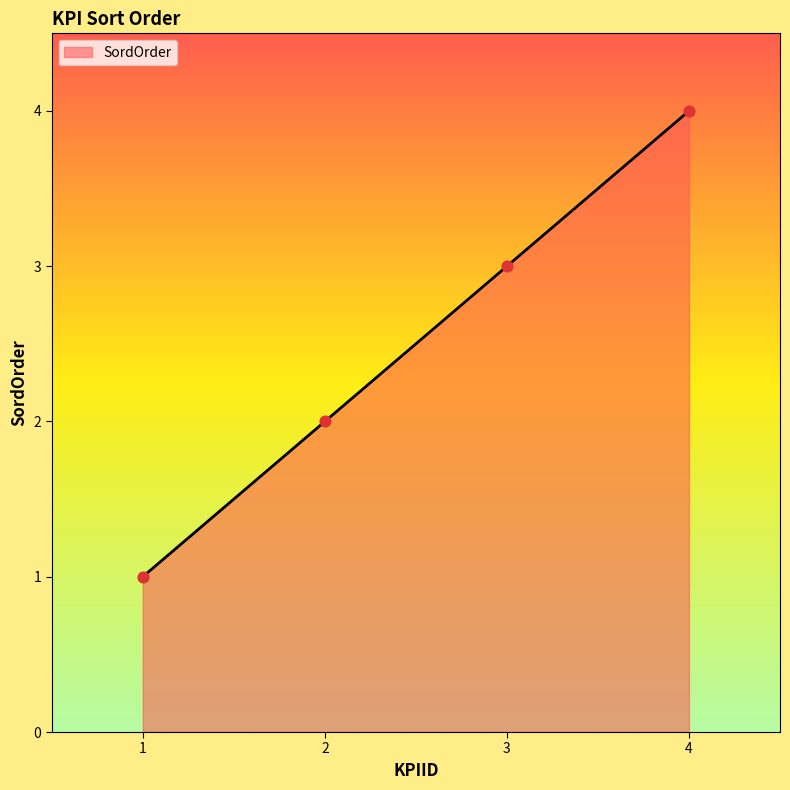

What is the ratio of the value at 4 to the value at 1?

4.0